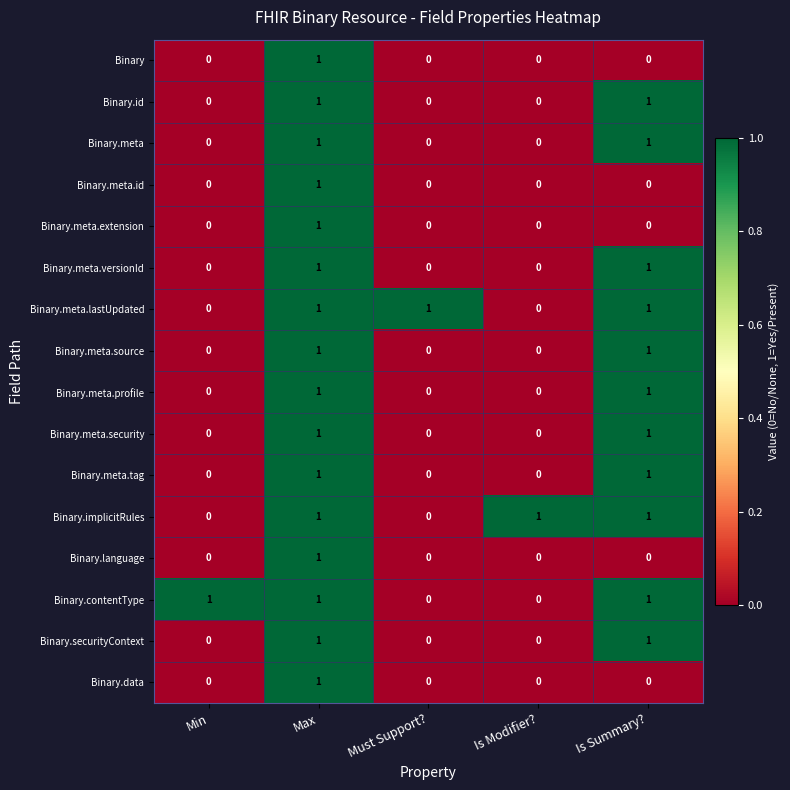

What is the total value across all series at Max?

16